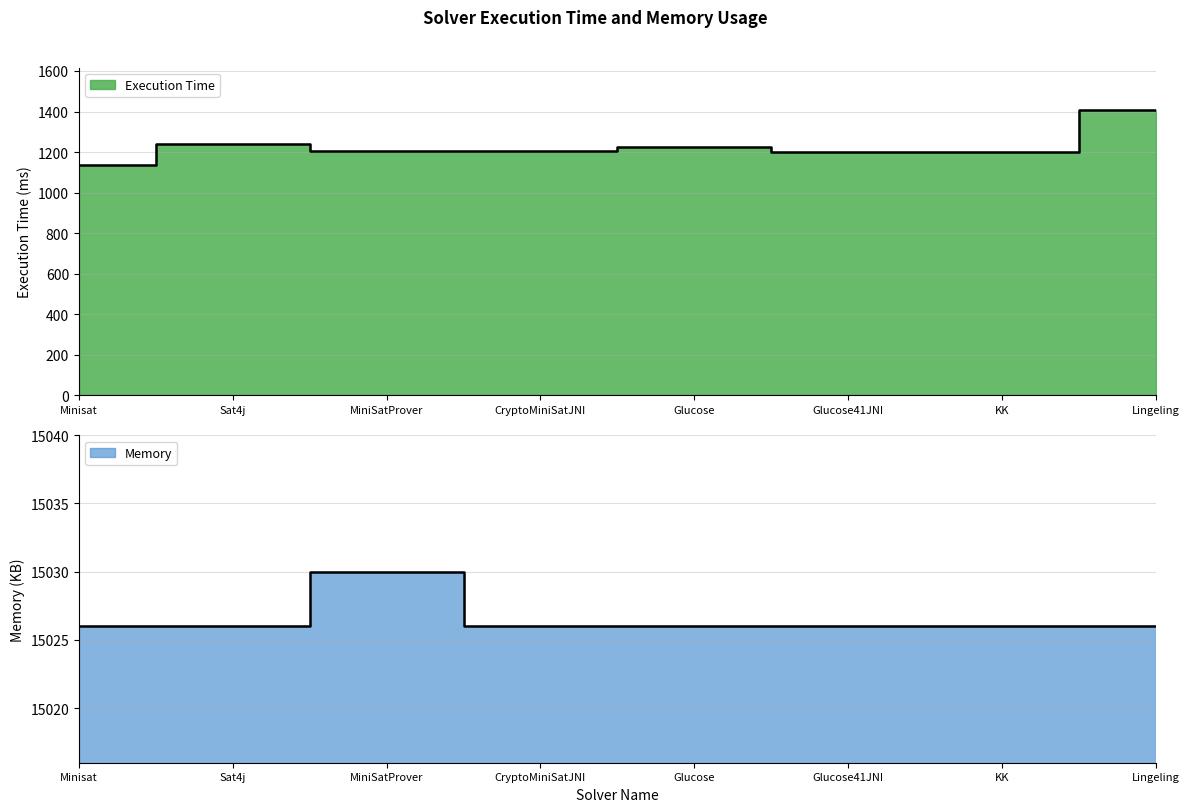

What is the average value of the Execution Time series?

1228